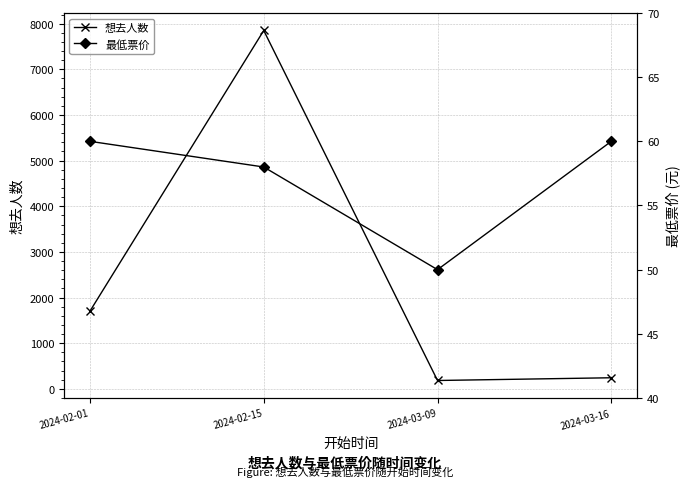

What is the approximate value of 想去人数 at 2024-03-09, to the nearest 50?

200